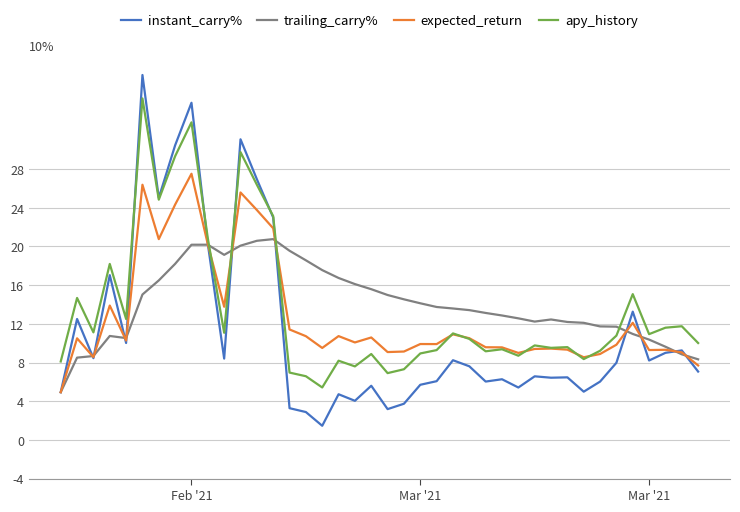

List the series in order of their peak value, lowest first.

trailing_carry%, expected_return, apy_history, instant_carry%